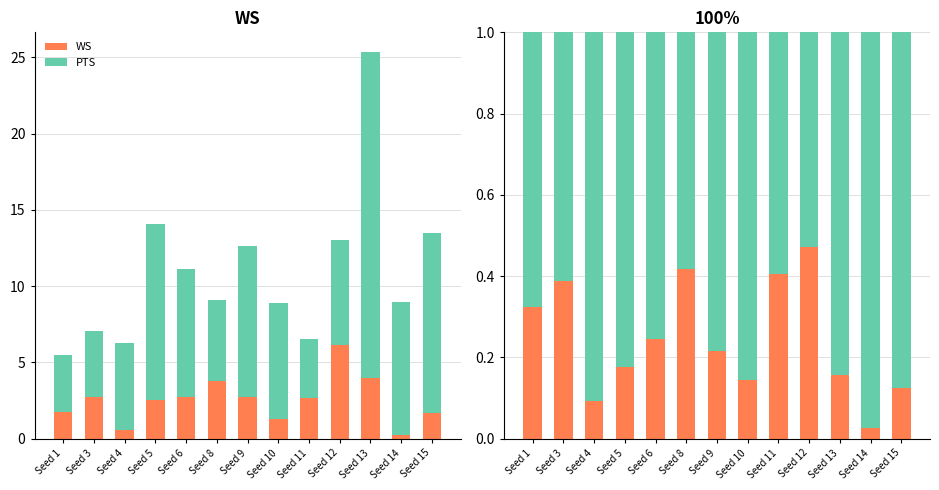

Is the value of WS at Seed 14 greater than the value of PTS at Seed 8?

No